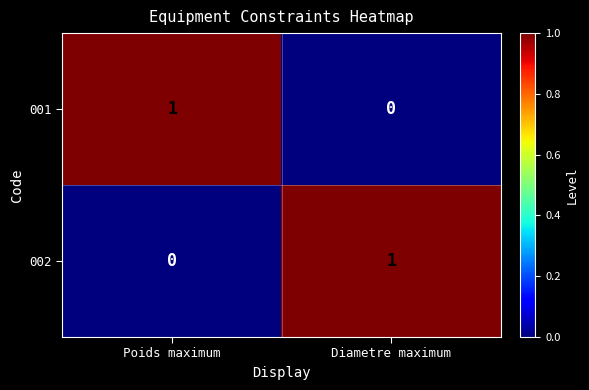

Rank the categories by 002 value from lowest to highest.

Poids maximum, Diametre maximum